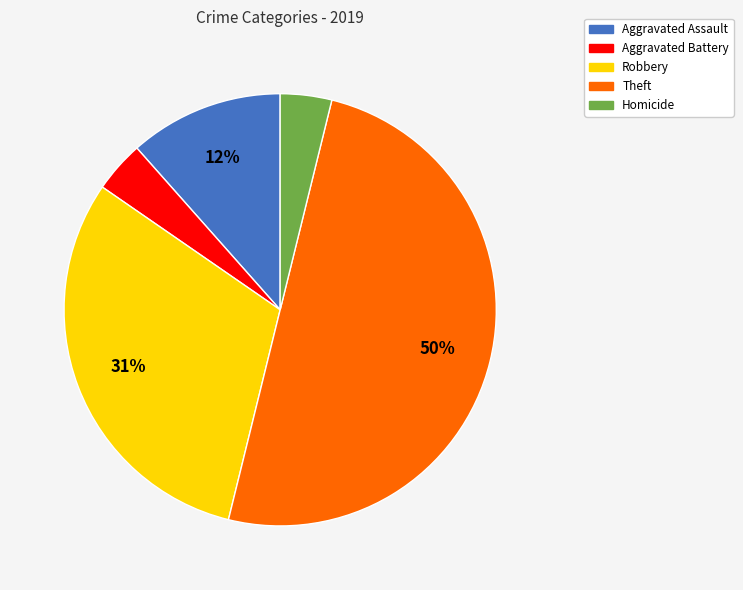

To the nearest percent, what is the average slice percentage?

20%